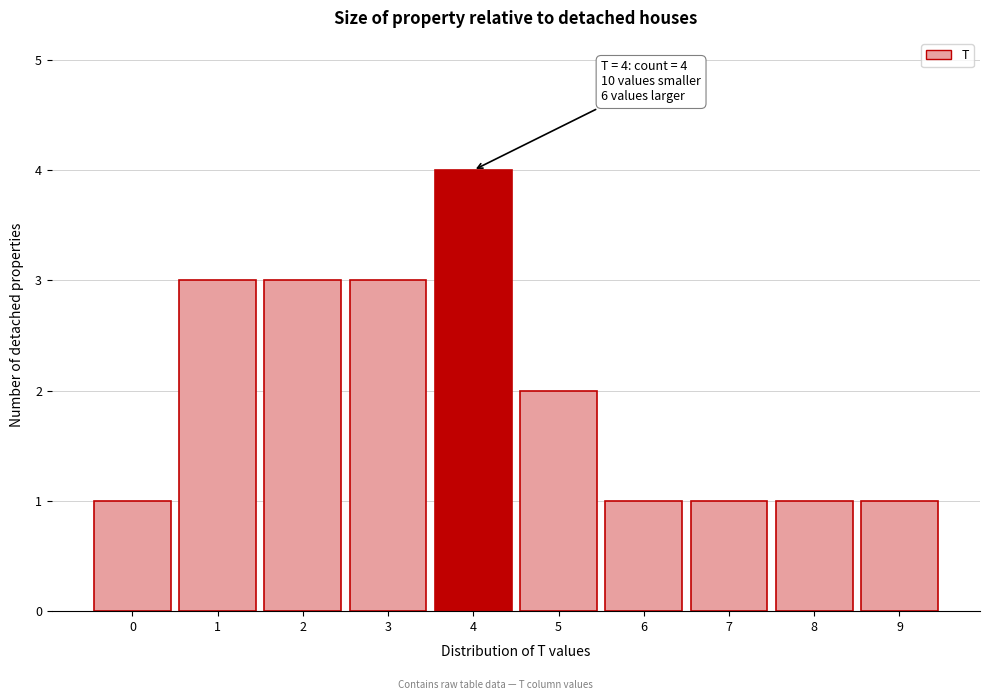

Over which range of the x-axis is the bar tallest?

3.5 to 4.5